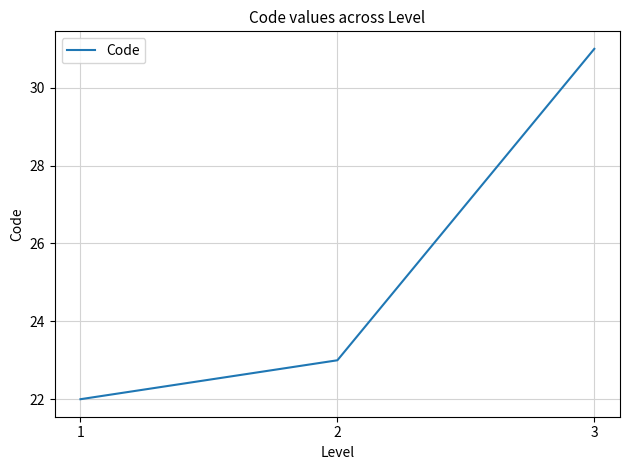

Reading left to right, transcribe all the data shown in this chart.

22	23	31